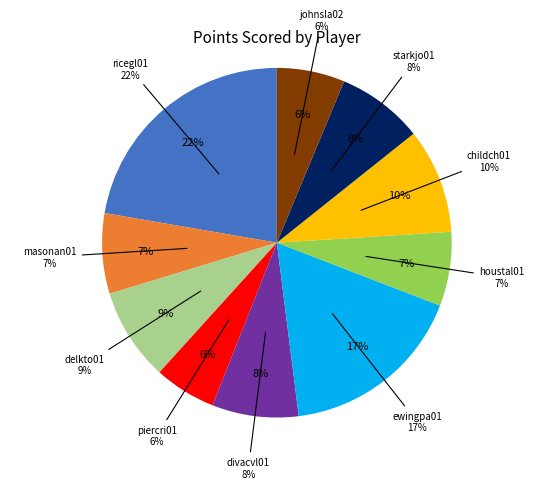

To the nearest percent, what is the difference between the houstal01 and ewingpa01 slice percentages?

10%